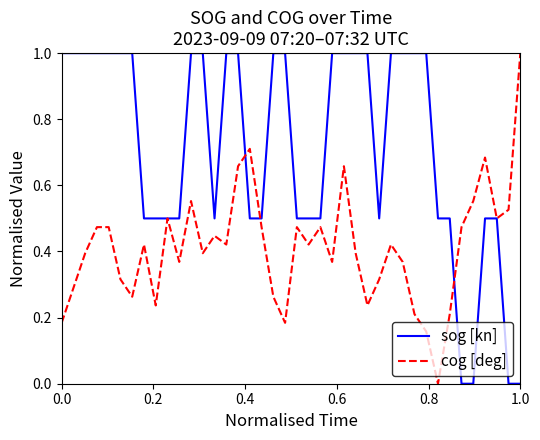

What is the highest value of the sog [kn] series?

1.0